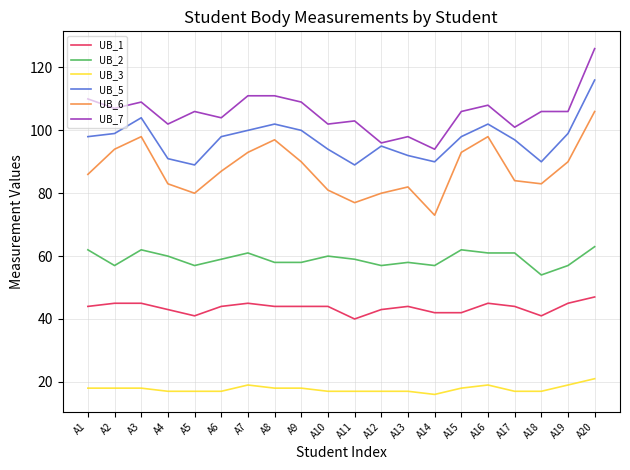

Reading left to right, extract all data points from this chart.

UB_1: 44	45	45	43	41	44	45	44	44	44	40	43	44	42	42	45	44	41	45	47
UB_2: 62	57	62	60	57	59	61	58	58	60	59	57	58	57	62	61	61	54	57	63
UB_3: 18	18	18	17	17	17	19	18	18	17	17	17	17	16	18	19	17	17	19	21
UB_5: 98	99	104	91	89	98	100	102	100	94	89	95	92	90	98	102	97	90	99	116
UB_6: 86	94	98	83	80	87	93	97	90	81	77	80	82	73	93	98	84	83	90	106
UB_7: 110	107	109	102	106	104	111	111	109	102	103	96	98	94	106	108	101	106	106	126